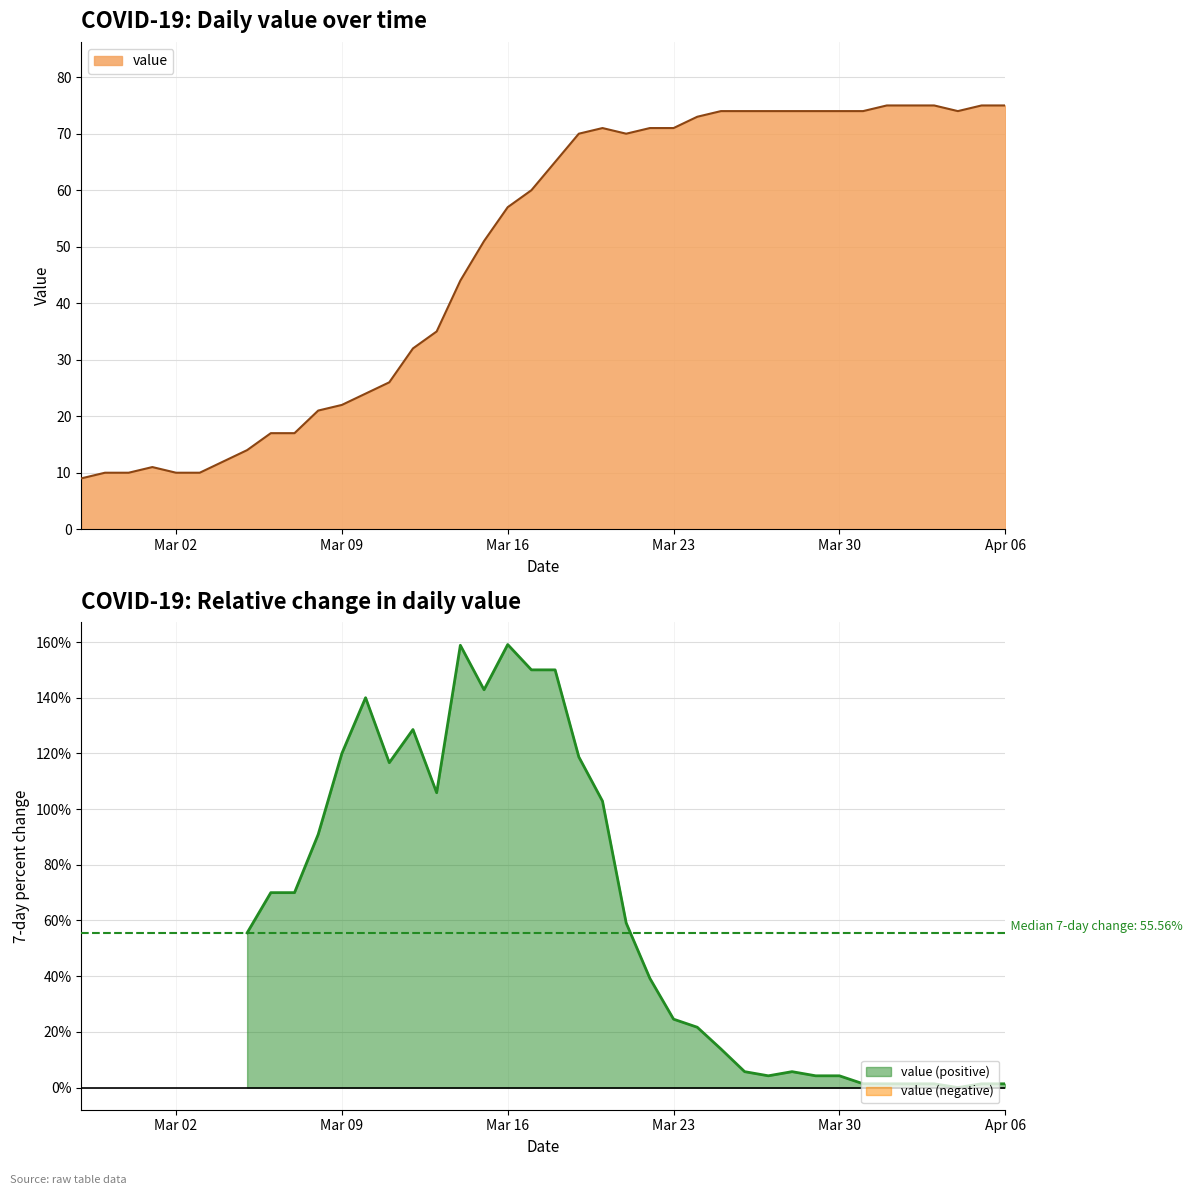

What is the maximum value for value?

75